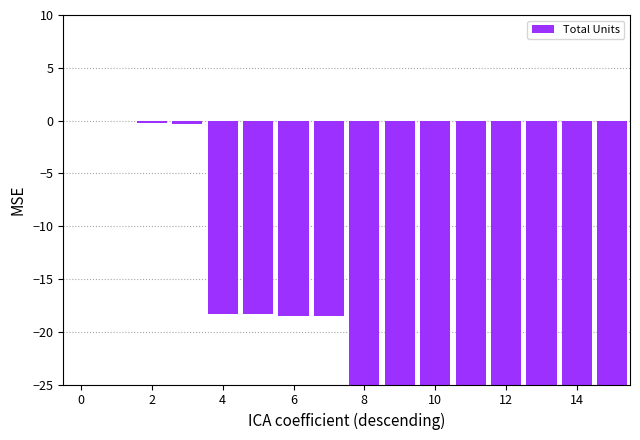

How many categories are shown in the chart?

16